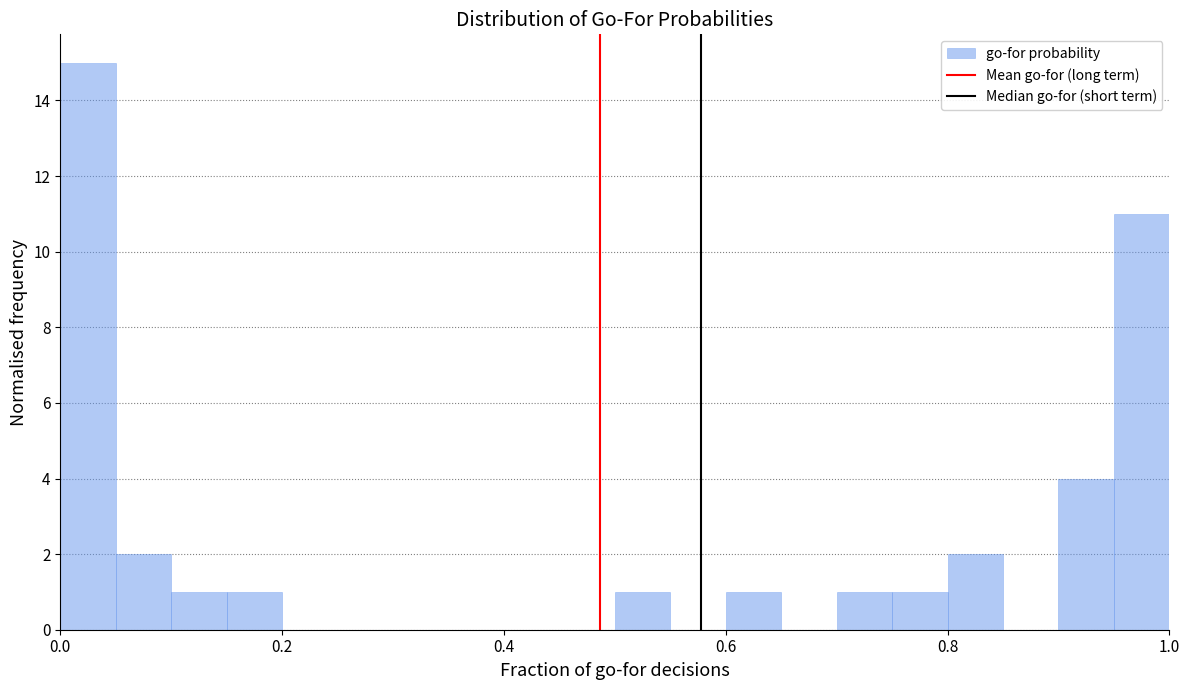

Around what value on the x-axis is the tallest bar? Give the approximate position of its centre, as read against the axis.

0.02